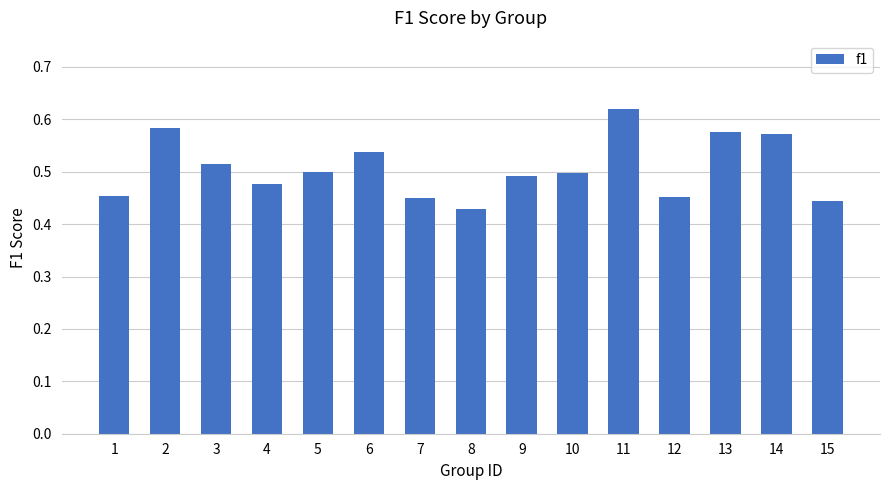

Is it true that the value at 14 is 0.3?

False